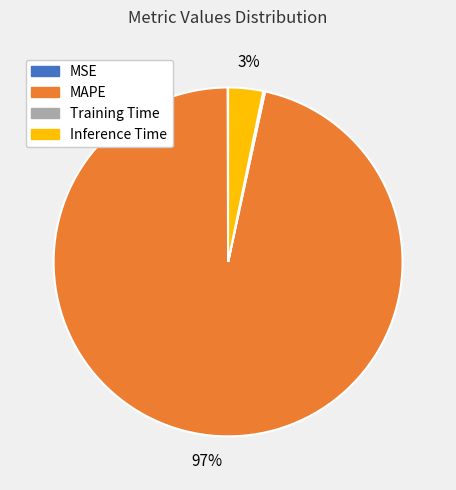

Which has a higher value, MAPE or Inference Time?

MAPE